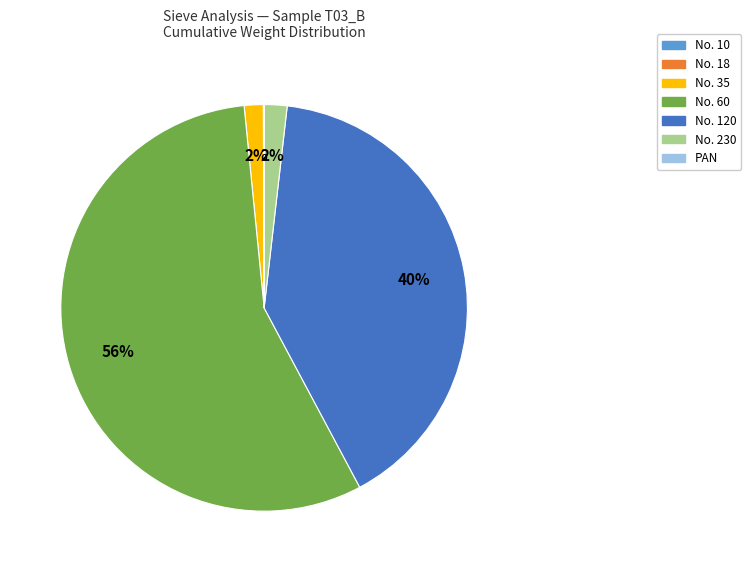

Which slice represents more than half of the pie?

No. 60